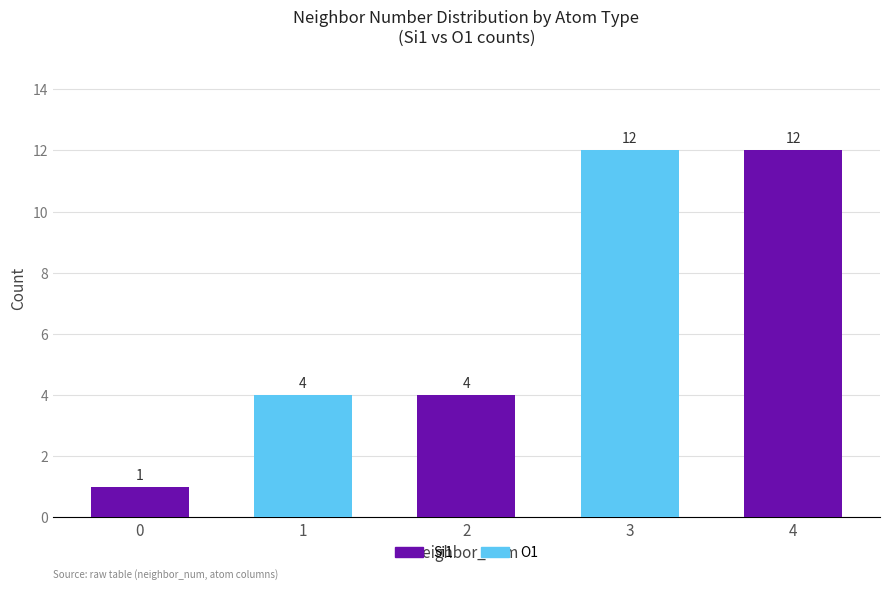

True or false: Si1 has a value of 12 at 4.

True